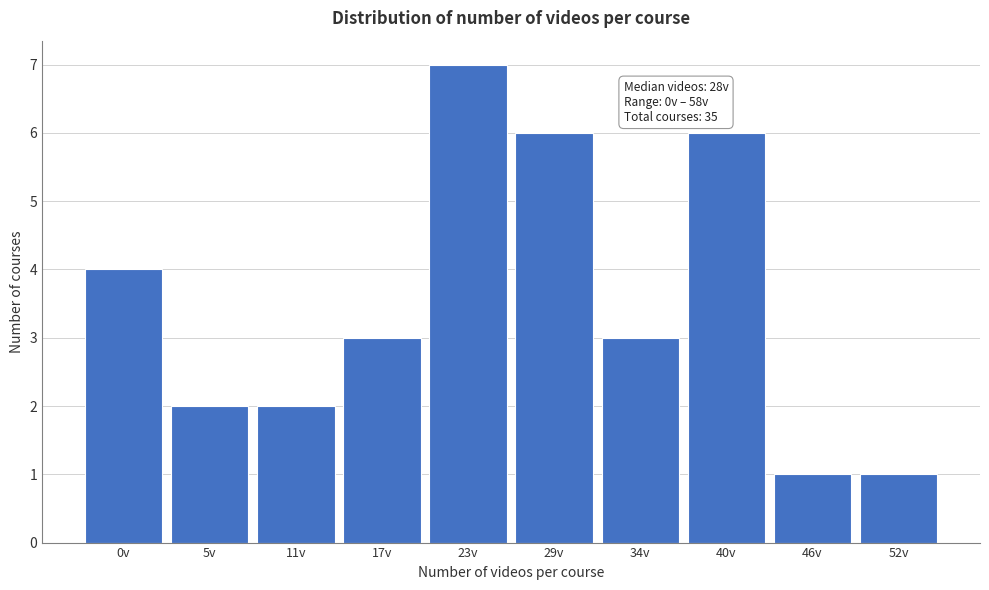

Reading left to right, list all the values displayed in this chart.

0v=4	5v=2	11v=2	17v=3	23v=7	29v=6	34v=3	40v=6	46v=1	52v=1